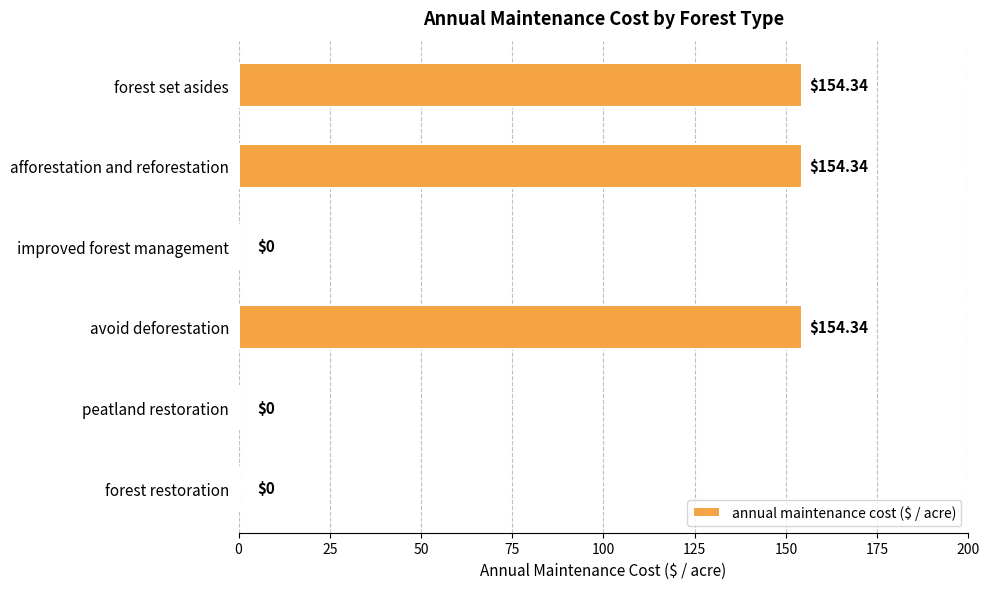

Approximately how many times larger is the value at afforestation and reforestation compared to forest set asides?

1.0